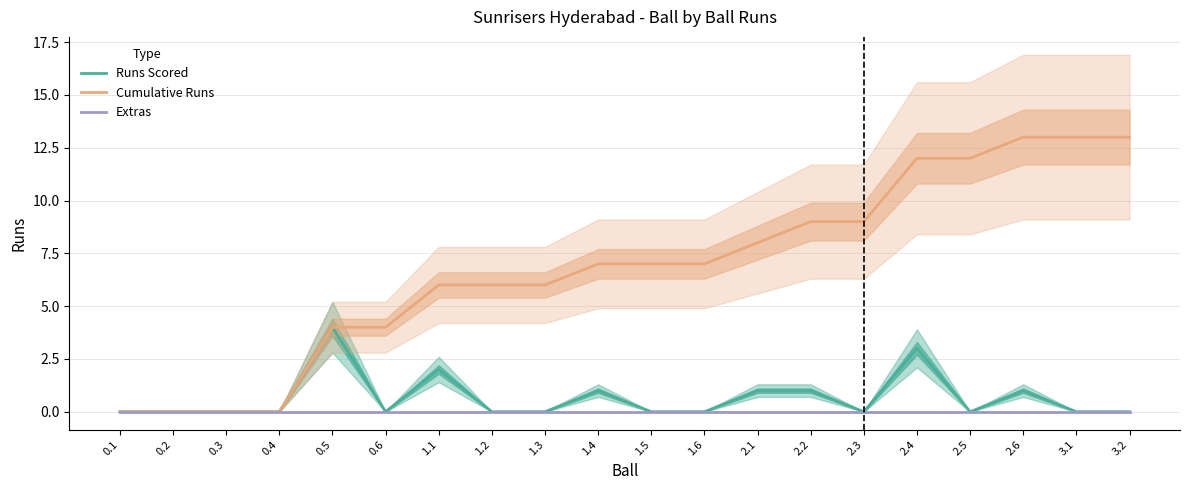

True or false: Cumulative Runs and Extras cross at least once.

False